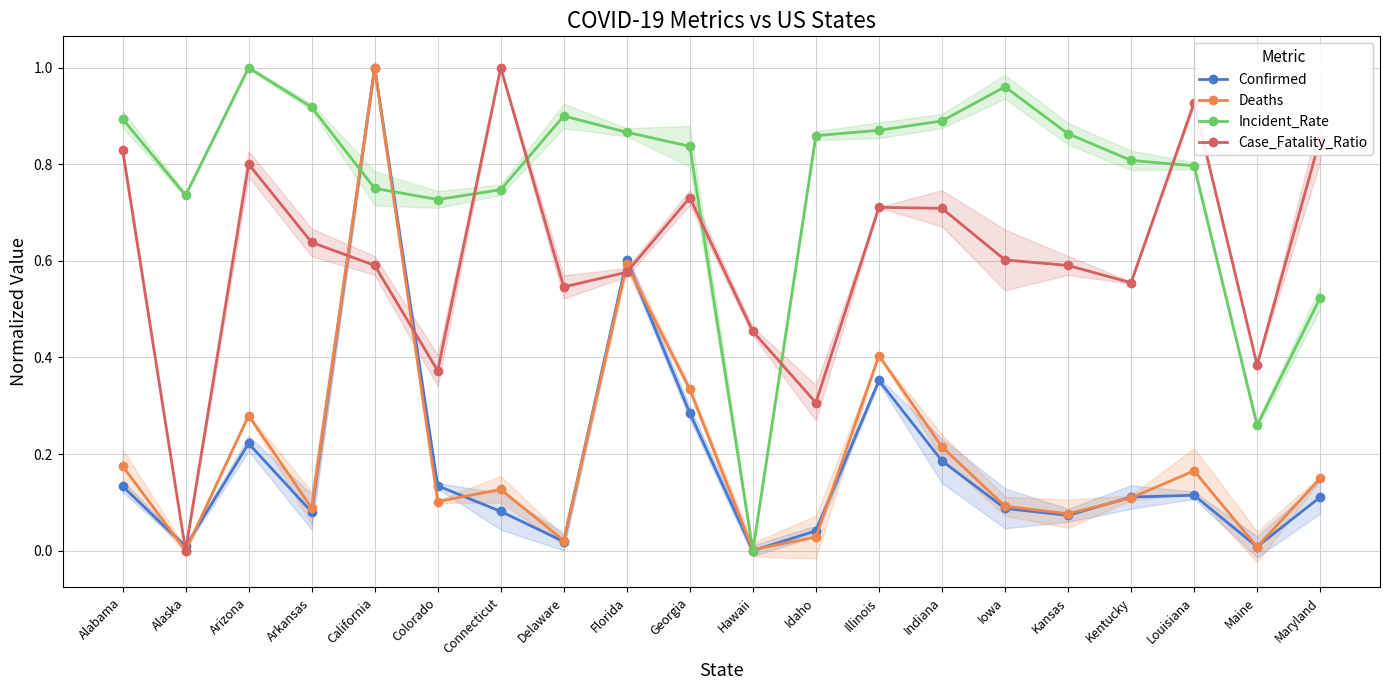

Does the chart display data point markers on the line(s)?

Yes